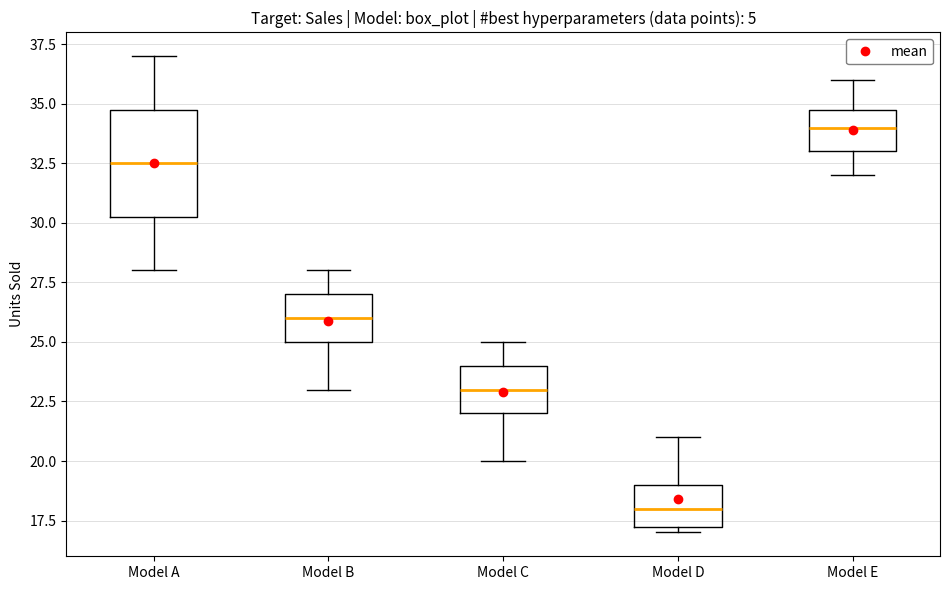

Which box is the tallest, from its lower edge to its upper edge?

Model A